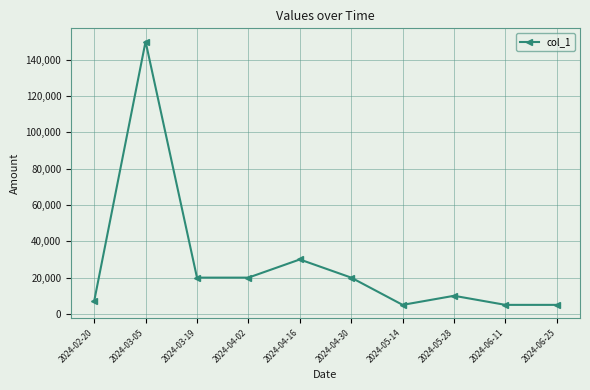

At which label is the value closest to 77500?

2024-04-16